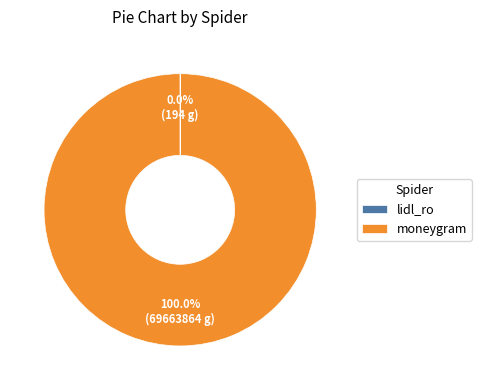

Is there any slice that represents more than half of the pie?

Yes